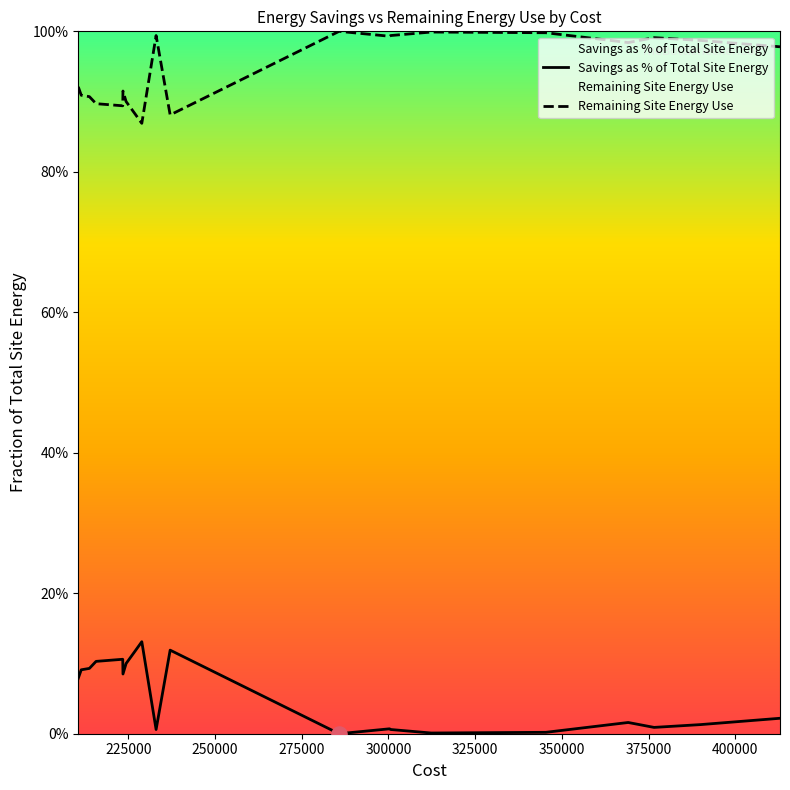

At how many categories does at least one series exceed 0?

20